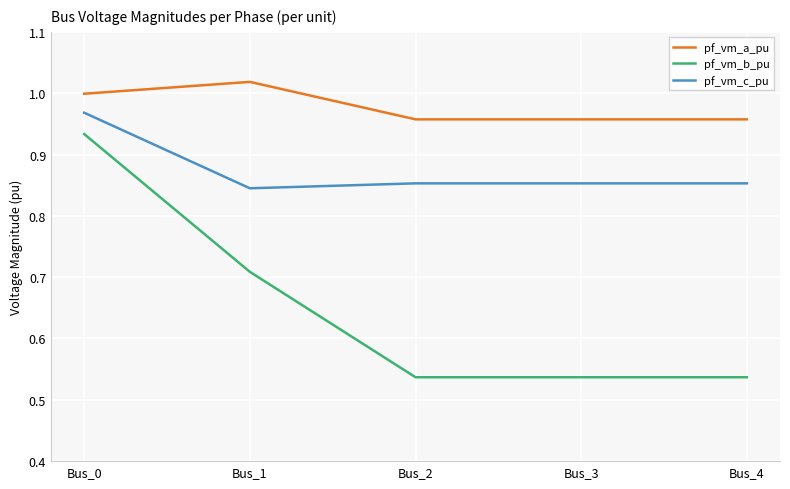

What is the total value across all series at Bus_2?

2.3